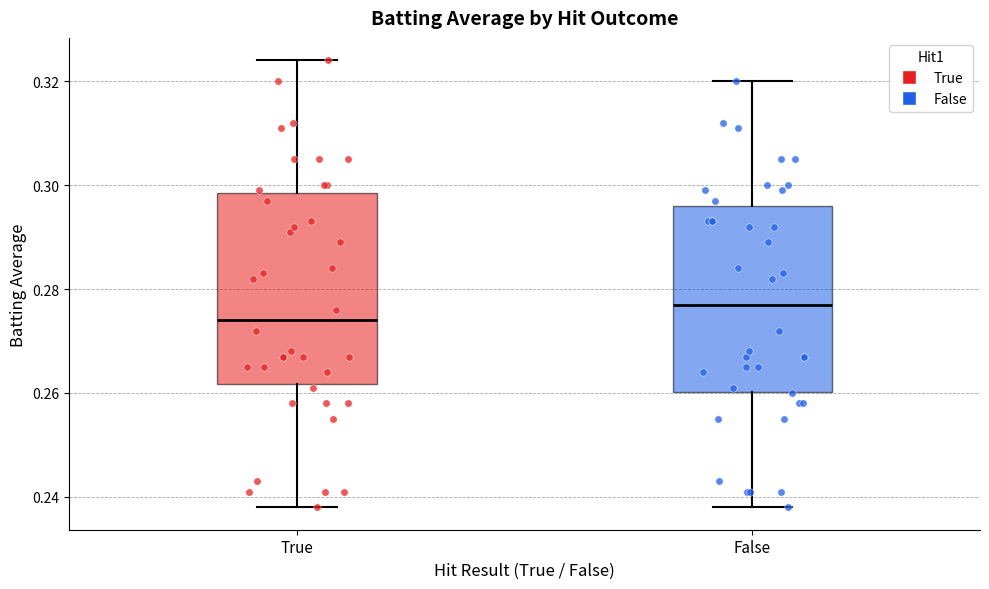

Which box has the lowest median line?

True